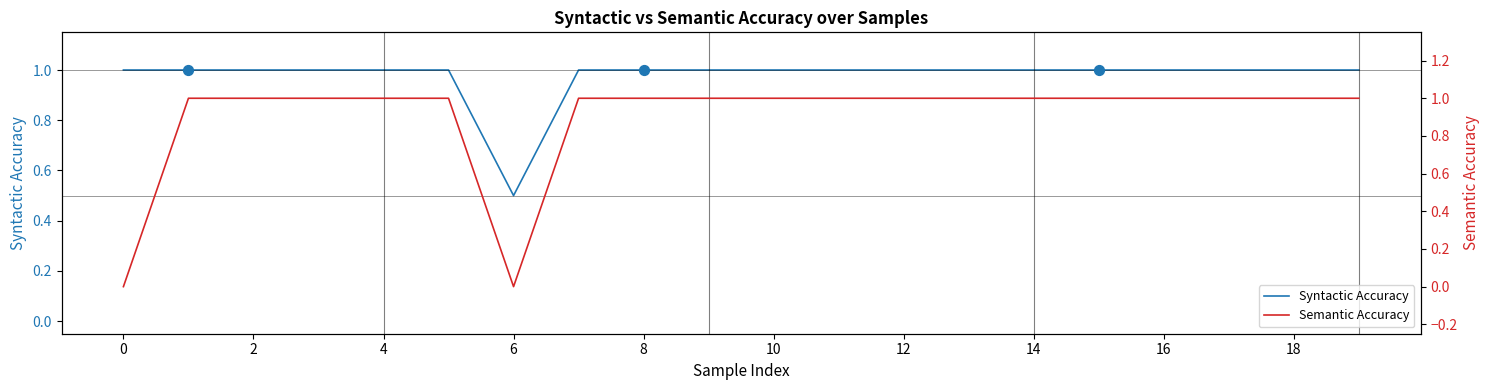

Which series has the largest Y range (max minus min)?

Semantic Accuracy